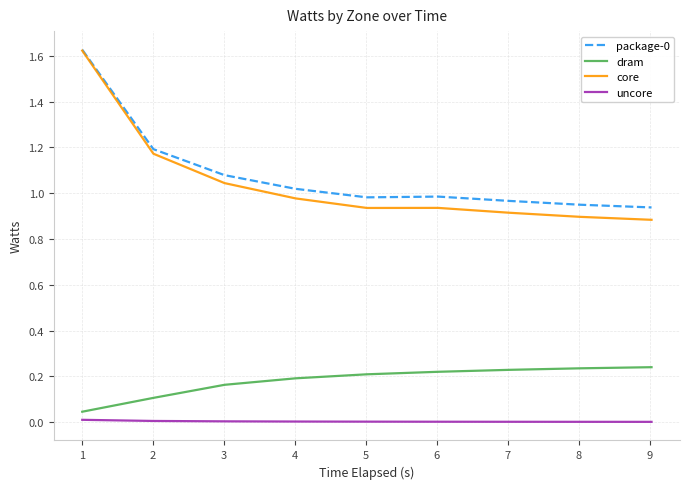

True or false: uncore and package-0 cross at least once.

False